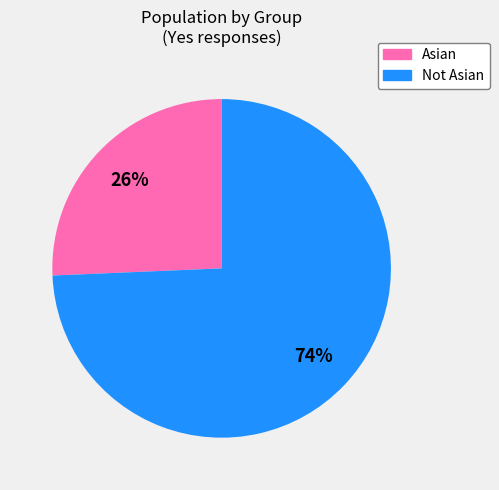

How many segments does this pie chart have?

2